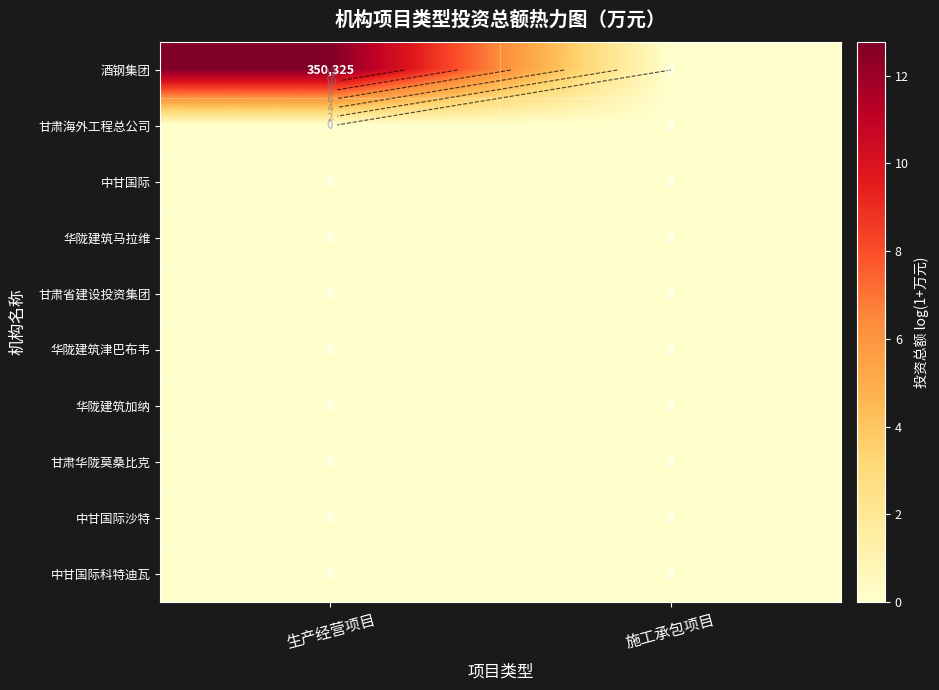

How many data points does each series have?

2